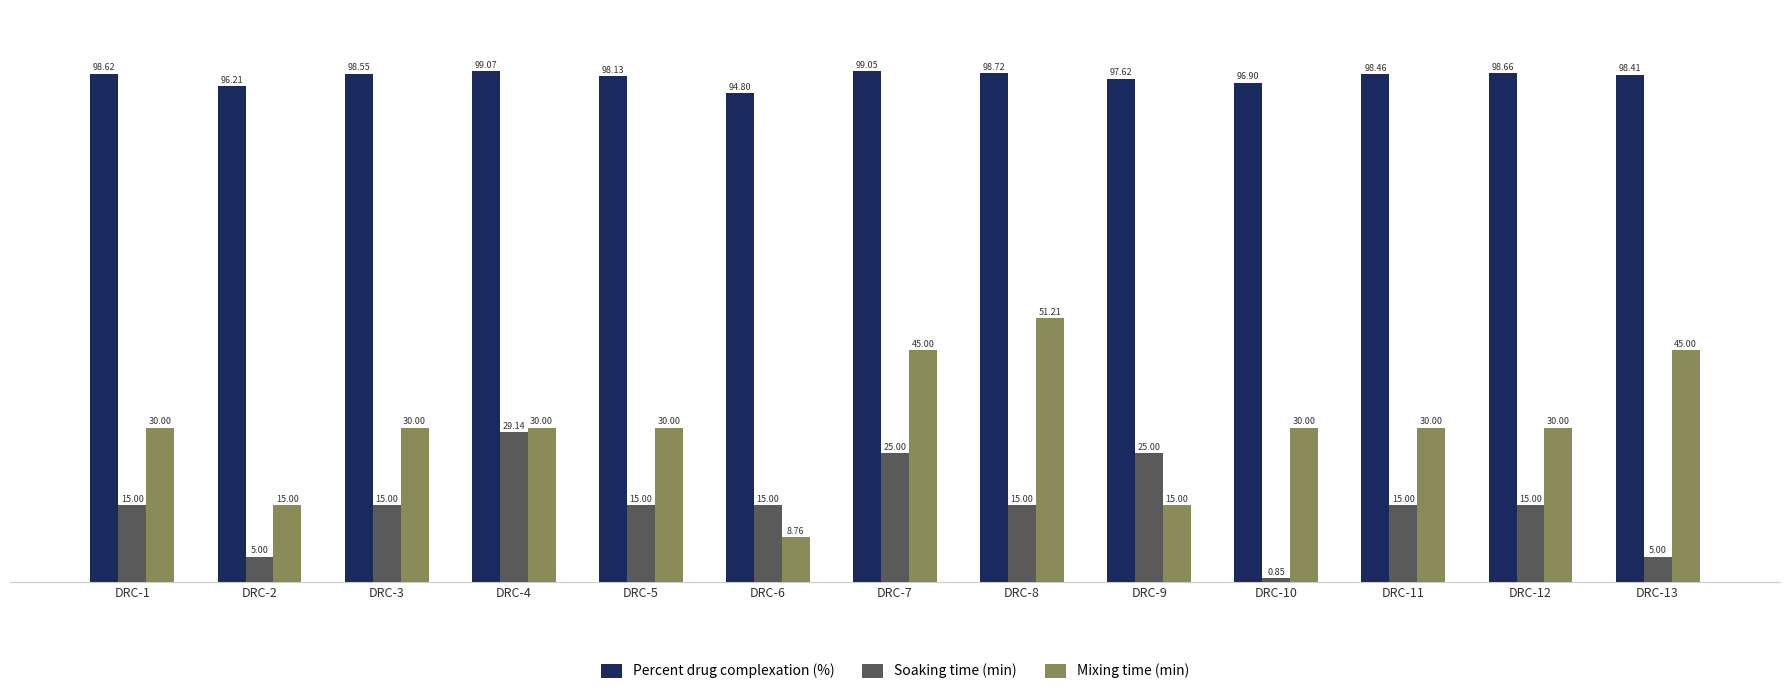

Rank the series by their average value, from lowest to highest.

Soaking time (min), Mixing time (min), Percent drug complexation (%)